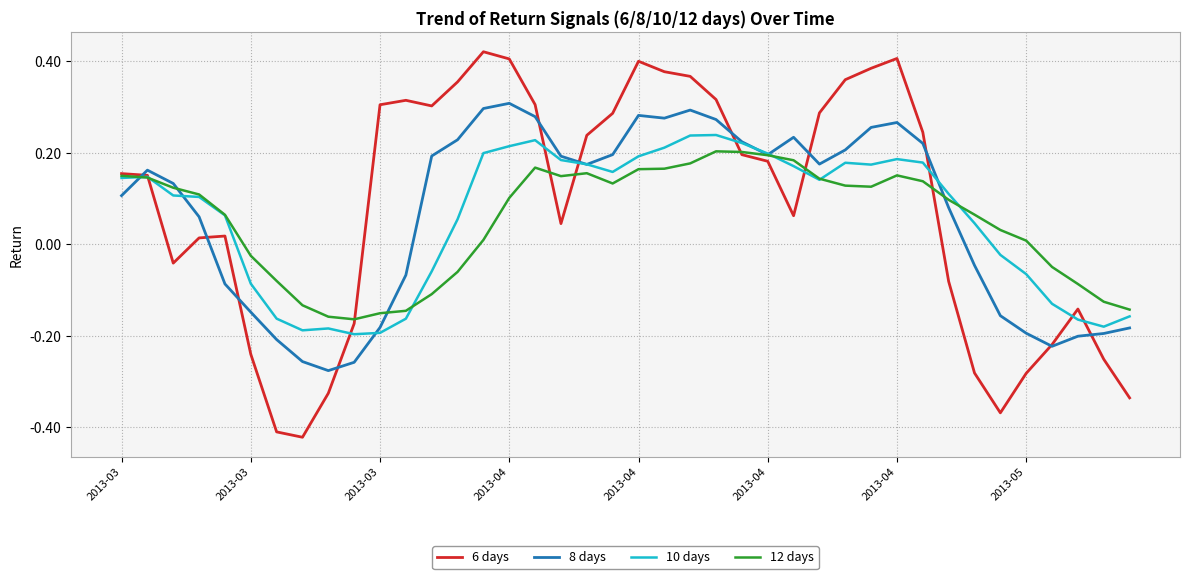

Which series has the widest spread of values?

6 days